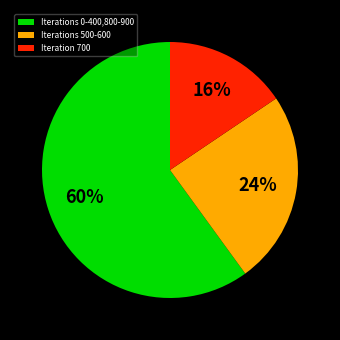

What percentage is the Iterations 500-600 slice, to the nearest percent?

24%